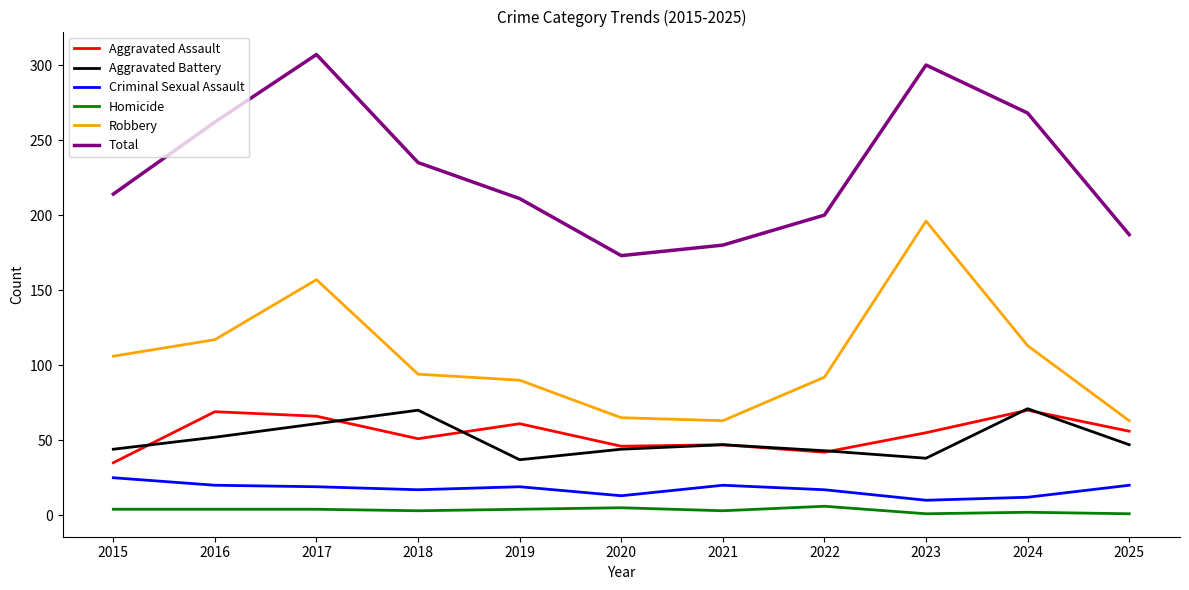

What is the maximum value shown in the chart?

307